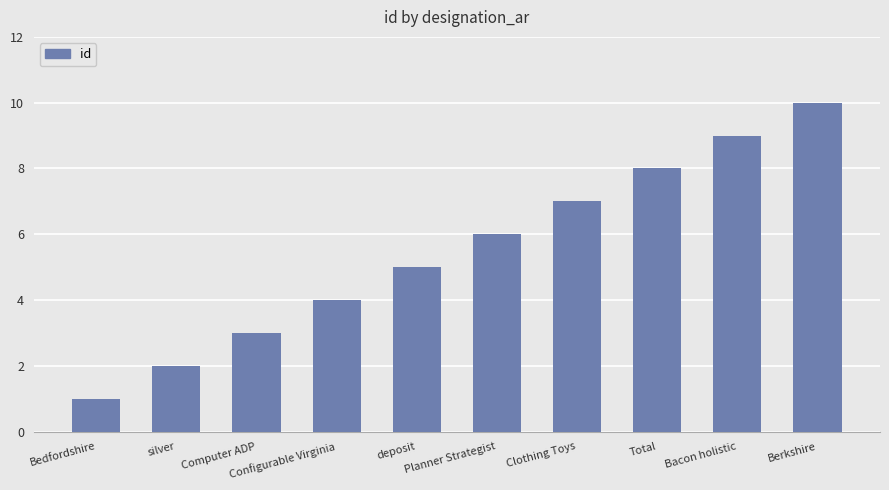

Count the values in the range 3 to 8.

6